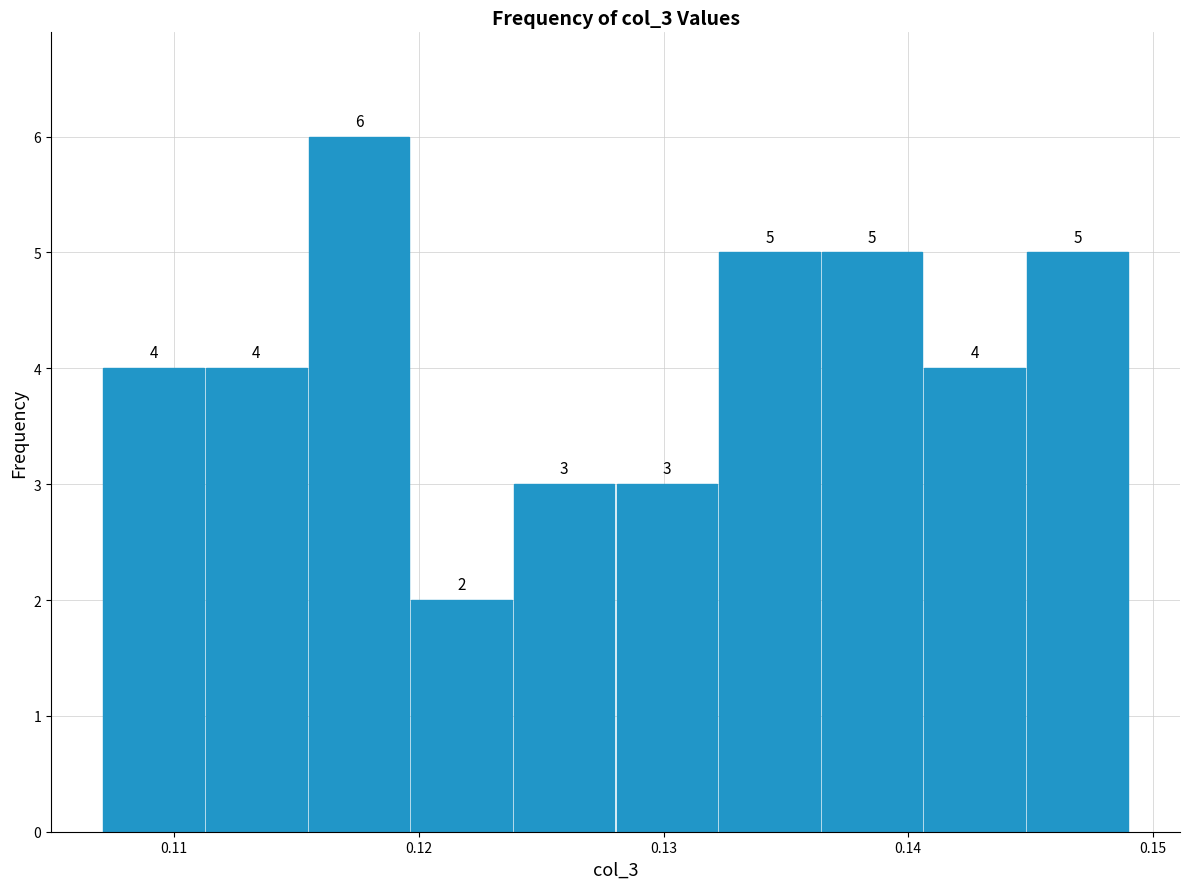

Over which range of the x-axis is the bar tallest?

0.115 to 0.120